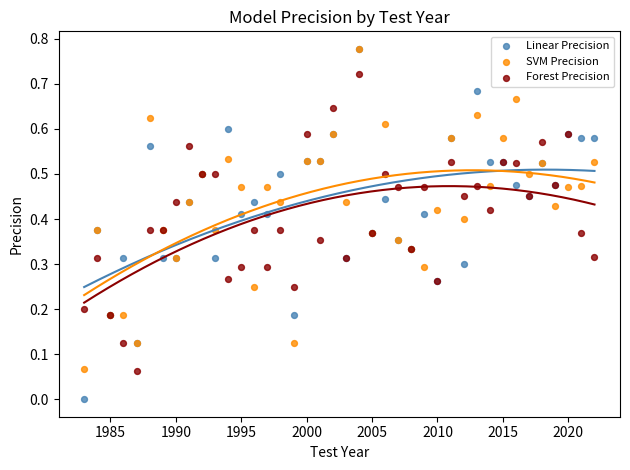

Which series reaches the minimum Y coordinate?

Linear Precision